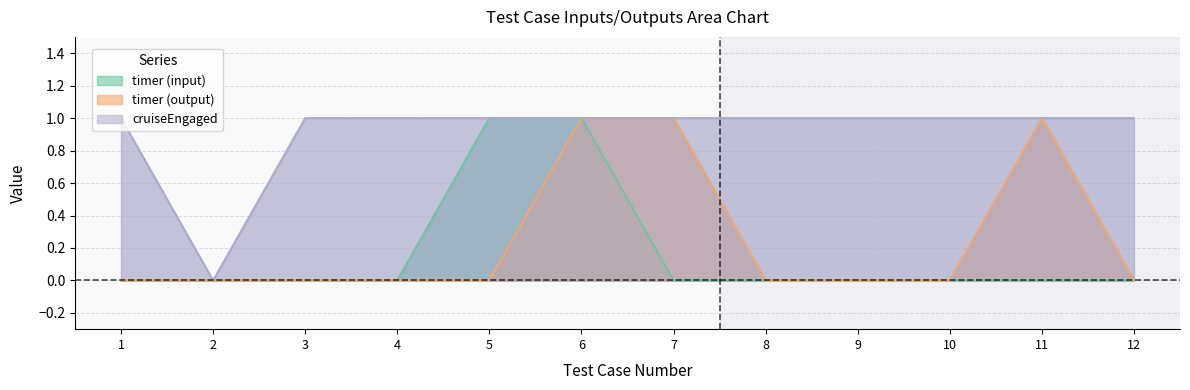

How many values in the timer (output) series exceed 0?

3